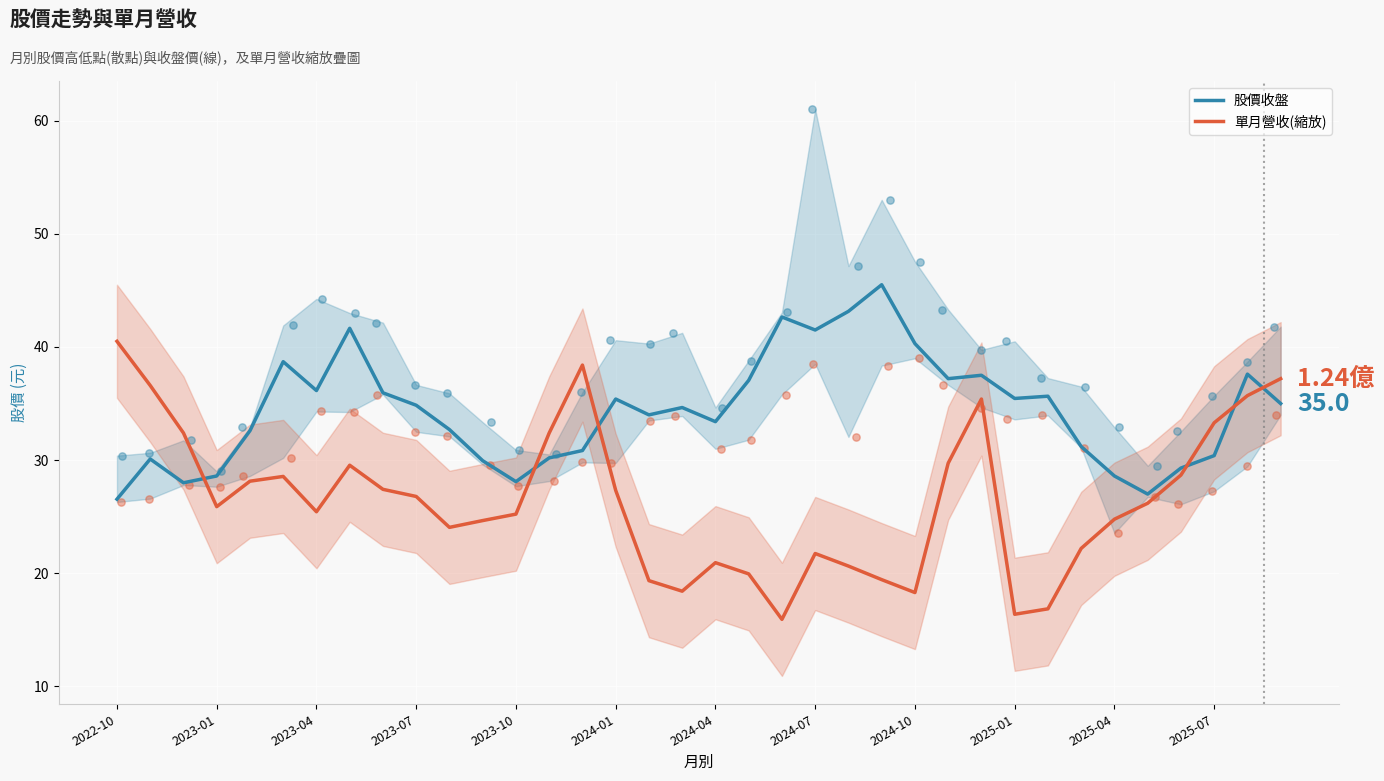

What are all the series names shown in the legend?

股價收盤, 單月營收(縮放)